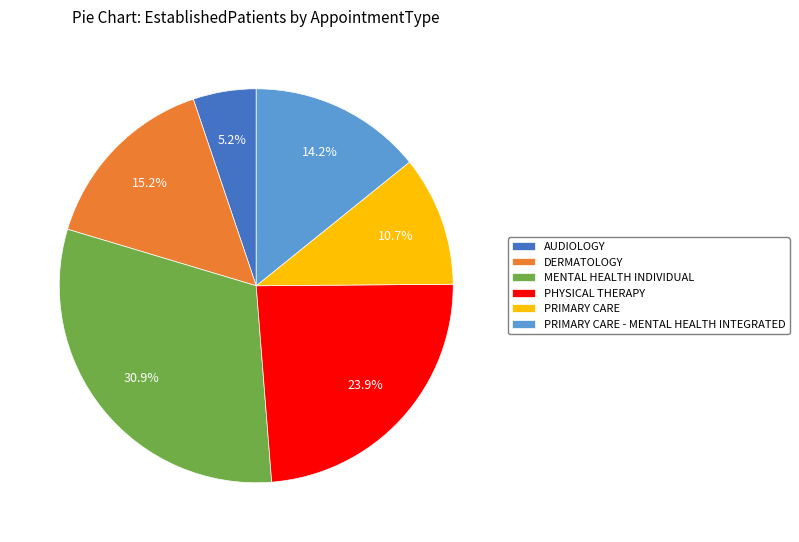

Combined, what portion of the pie is PRIMARY CARE - MENTAL HEALTH INTEGRATED and MENTAL HEALTH INDIVIDUAL?

45.1%